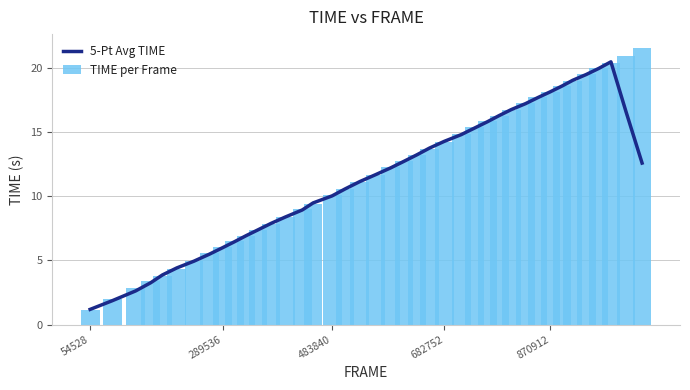

Reading left to right, transcribe all the data shown in this chart.

5-Pt Avg TIME: 1.2	1.9	2.6	3.3	3.9	4.4	4.9	5.5	6.0	6.5	6.9	7.4	7.9	8.4	8.9	9.5	10.0	10.6	11.1	11.7	12.2	12.7	13.2	13.7	14.3	14.8	15.3	15.8	16.3	16.7	17.2	17.7	18.1	18.6	19.0	19.5	19.9	20.5	16.6	12.6
TIME per Frame: 1.1	2.0	2.8	3.4	3.8	4.3	5.0	5.5	6.0	6.5	6.9	7.3	7.8	8.4	9.0	9.4	10.1	10.6	11.1	11.7	12.2	12.7	13.2	13.7	14.2	14.8	15.3	15.8	16.3	16.7	17.2	17.7	18.1	18.6	19.0	19.5	19.9	20.4	20.9	21.5